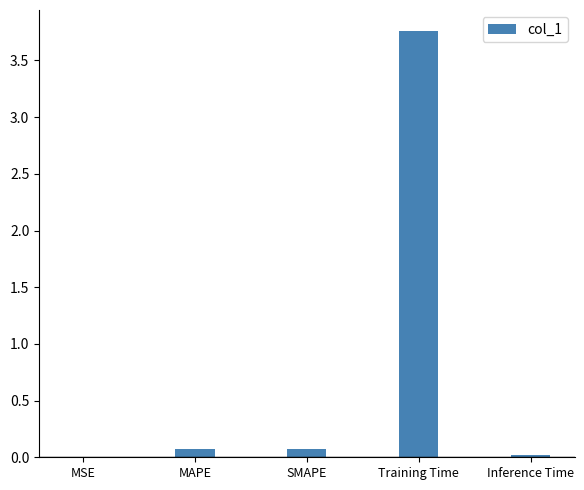

Which category has the highest value across all series?

Training Time